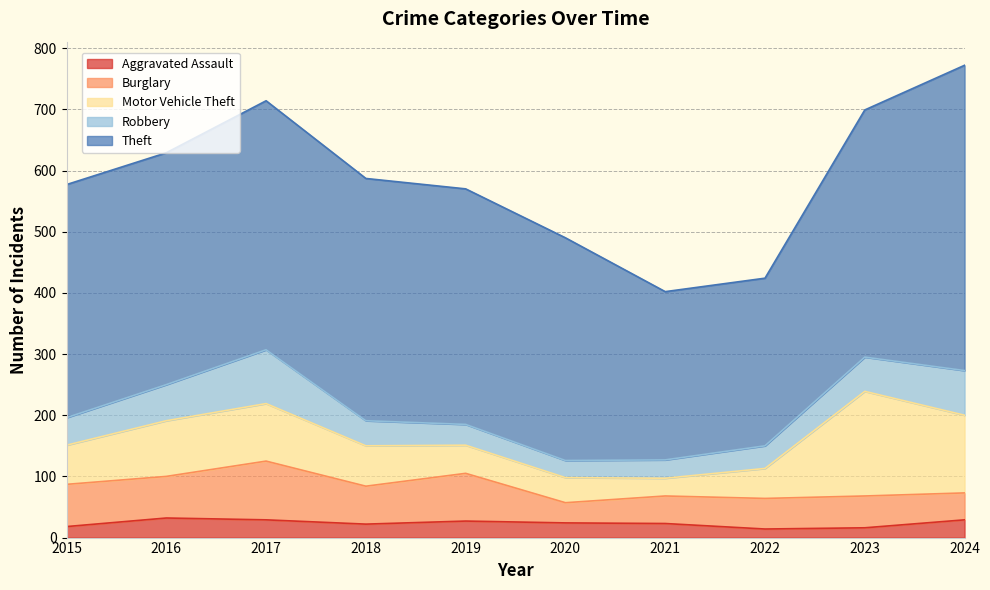

True or false: Robbery and Motor Vehicle Theft cross at least once.

True